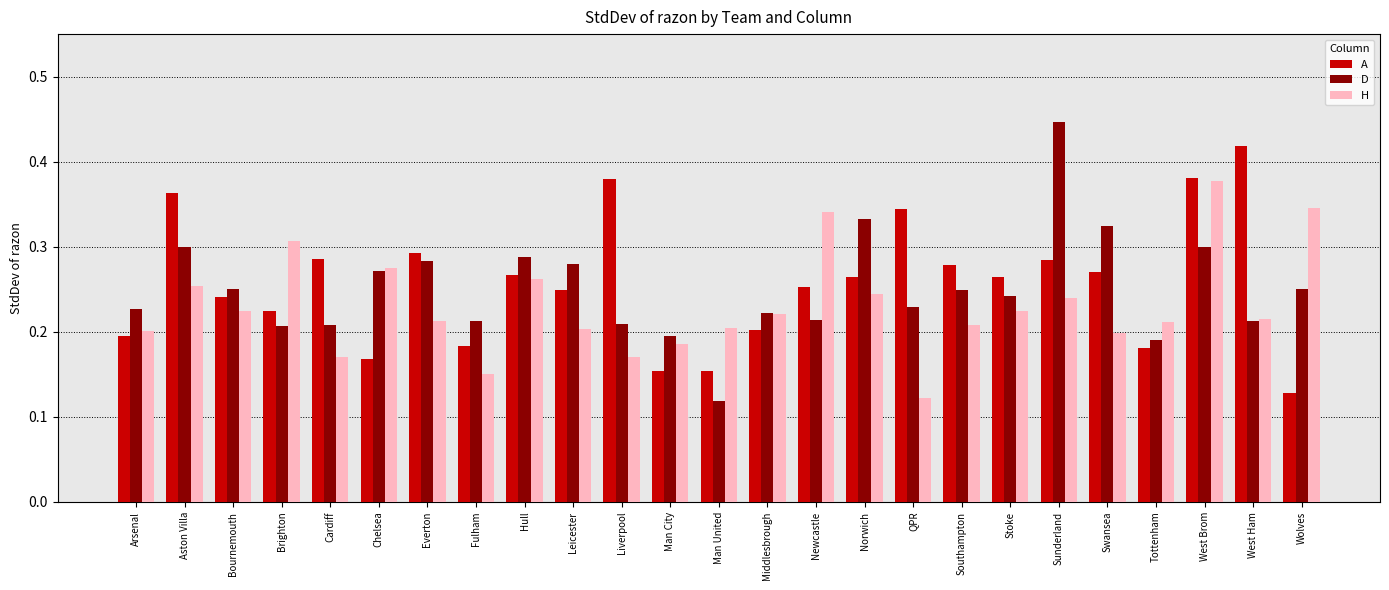

Count the H values in the range 0 to 1.

25